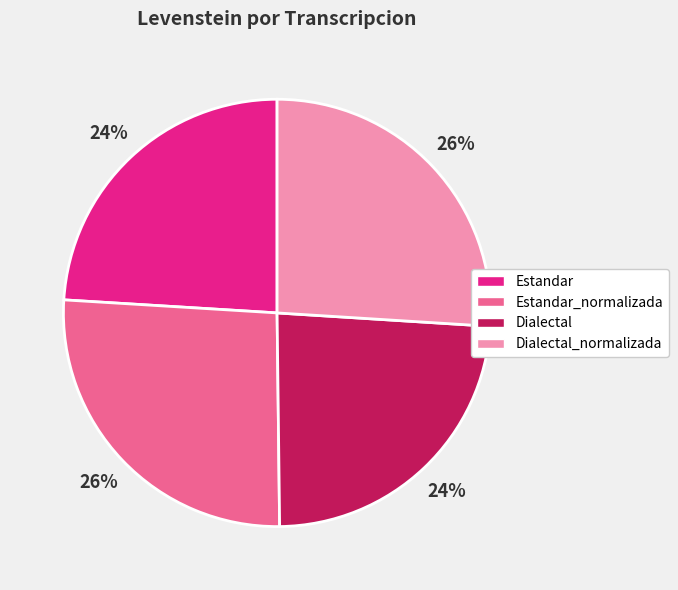

Combined, do Dialectal and Estandar account for over 50%?

No